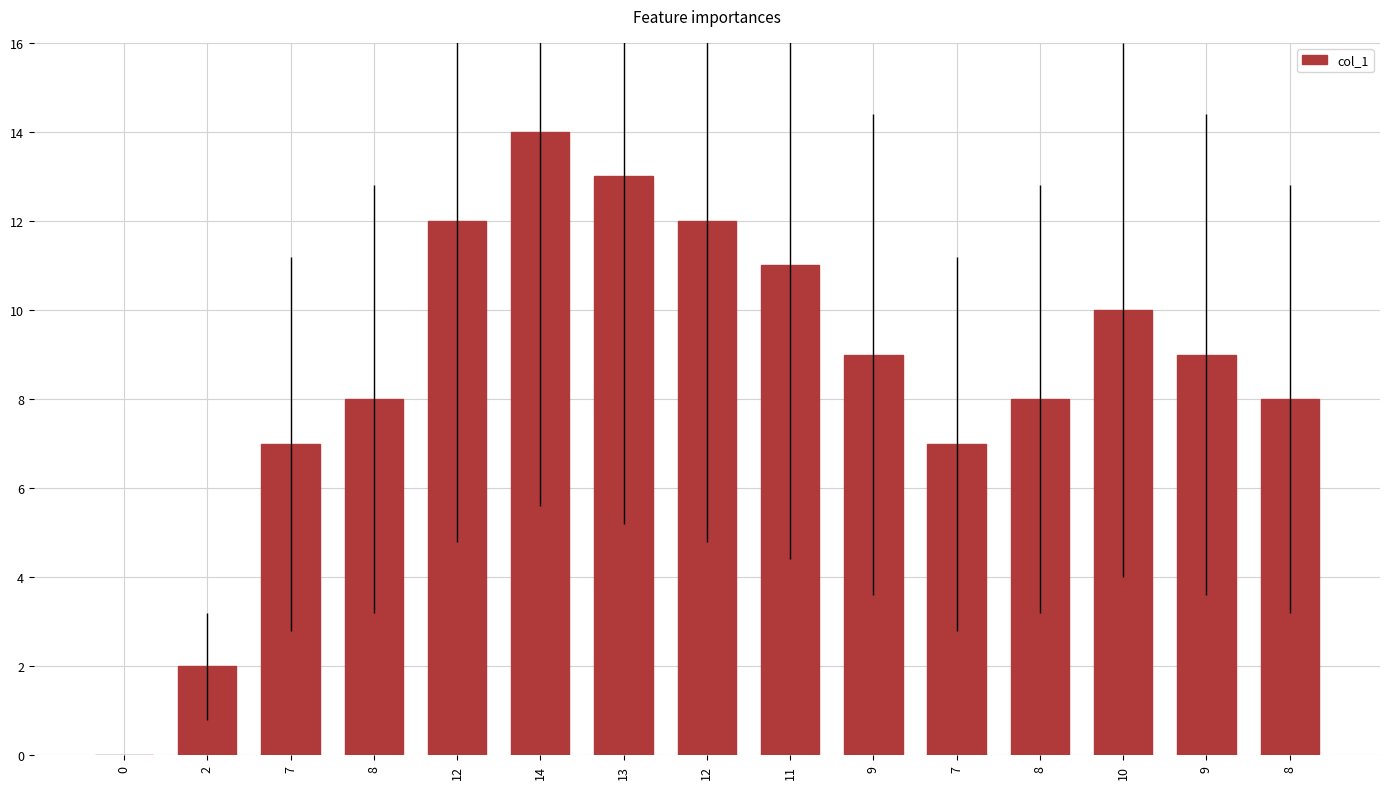

Reading left to right, what are all the values shown in this chart?

0=0	2=2	7=7	8=8	12=12	14=14	13=13	12=12	11=11	9=9	7=7	8=8	10=10	9=9	8=8